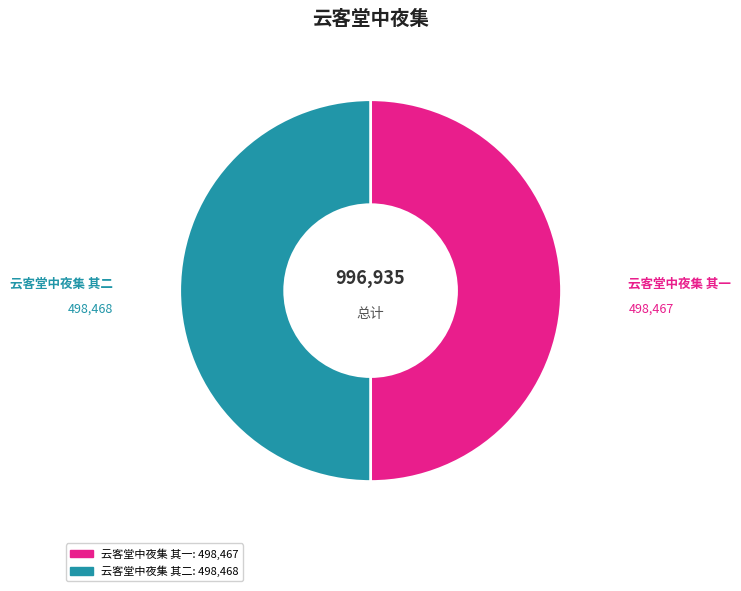

Is it true that 云客堂中夜集 其二 is 61% of the pie?

False